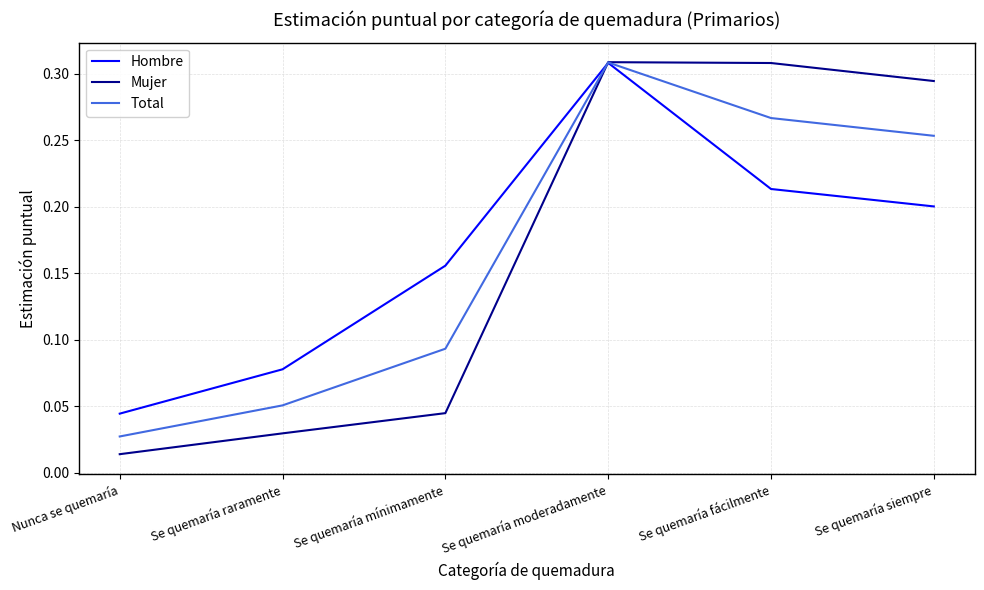

Which series changed the most between Se quemaría mínimamente and Se quemaría moderadamente?

Mujer